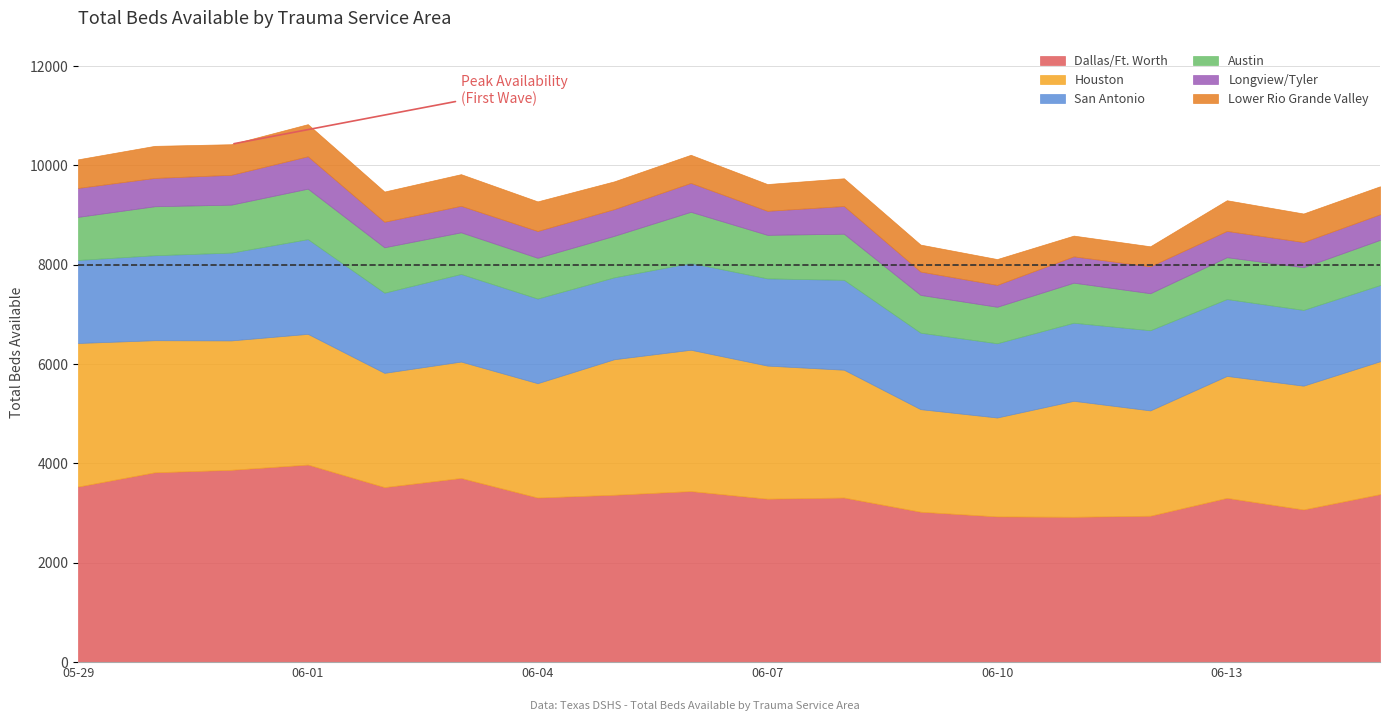

What is the difference between the maximum and minimum values in the San Antonio series?

412